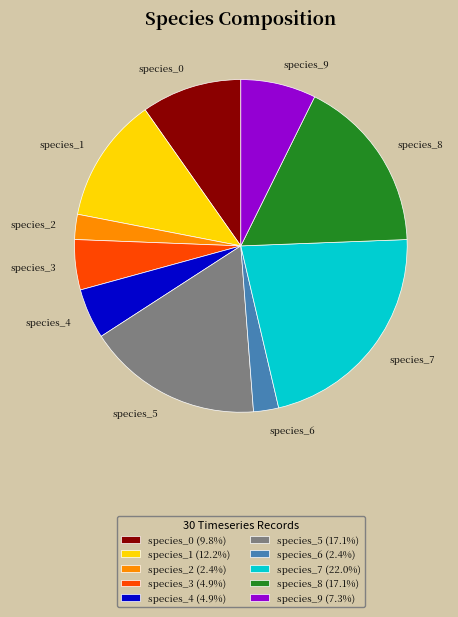

Is species_2 the majority of the pie?

No